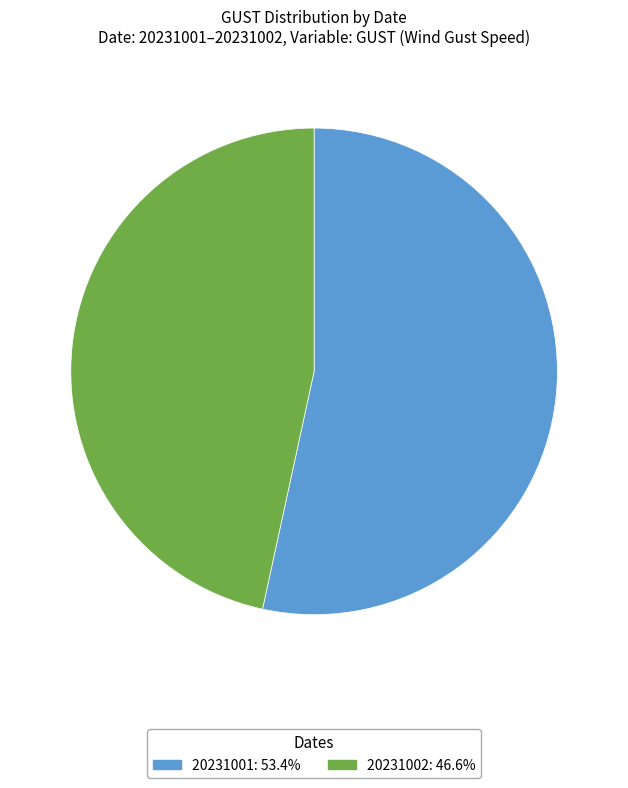

Is there any slice that represents more than half of the pie?

Yes